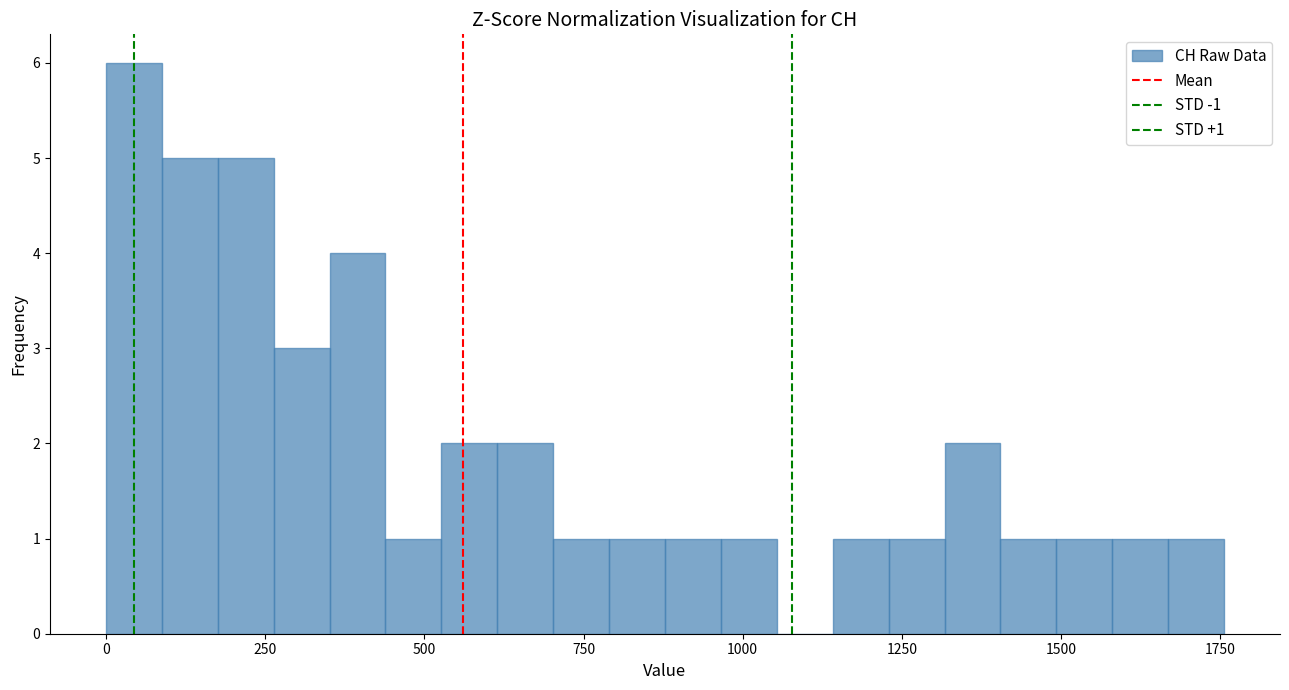

Around what value on the x-axis is the tallest bar? Give the approximate position of its centre, as read against the axis.

50